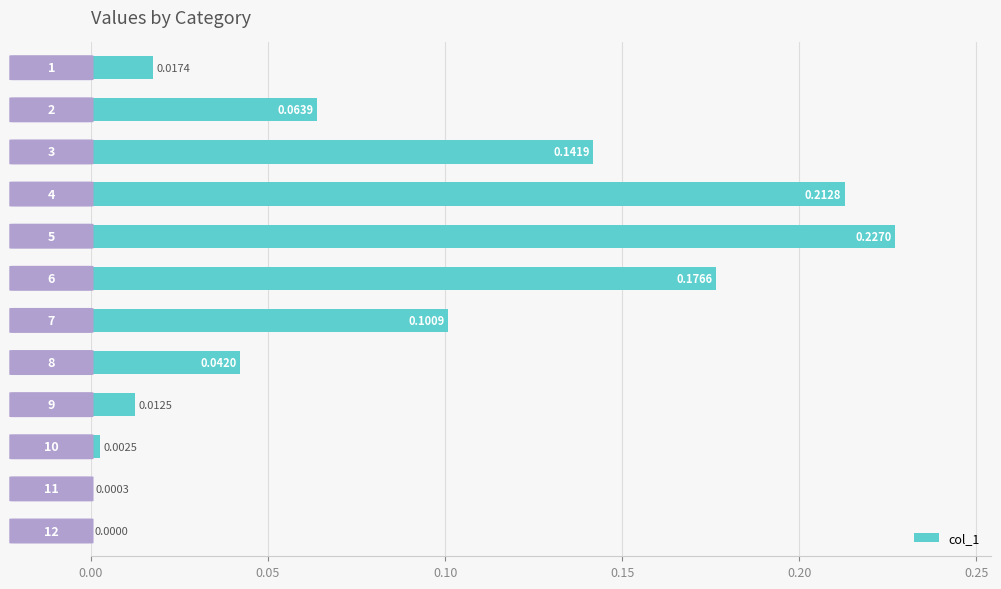

Are the bars horizontal?

Yes